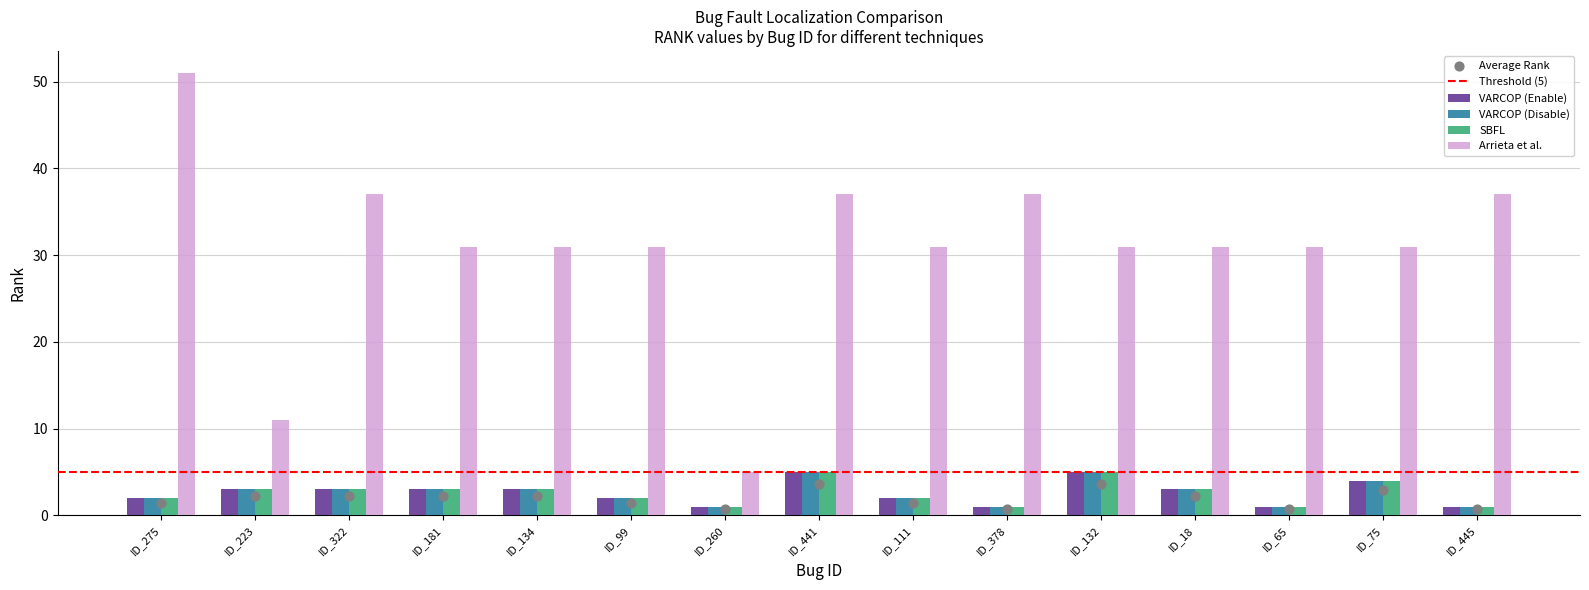

Which series contains the highest Y value?

Arrieta et al.:RANK